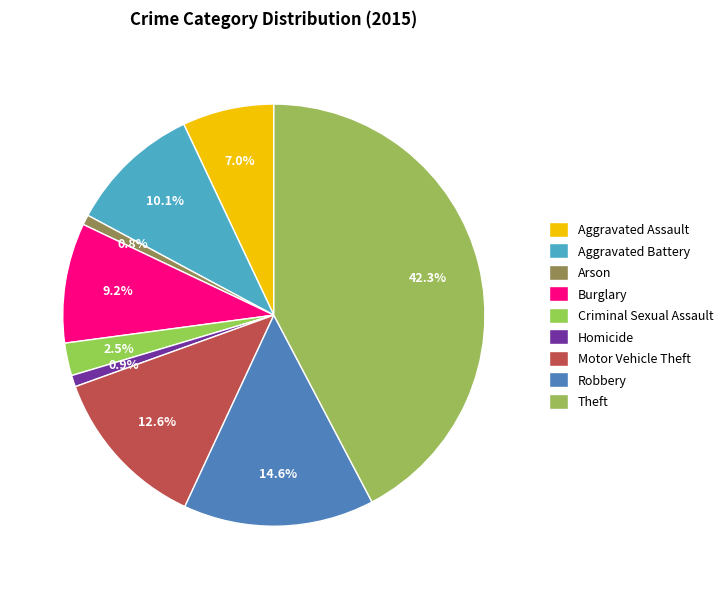

What percentage is the Criminal Sexual Assault slice, to the nearest percent?

2%